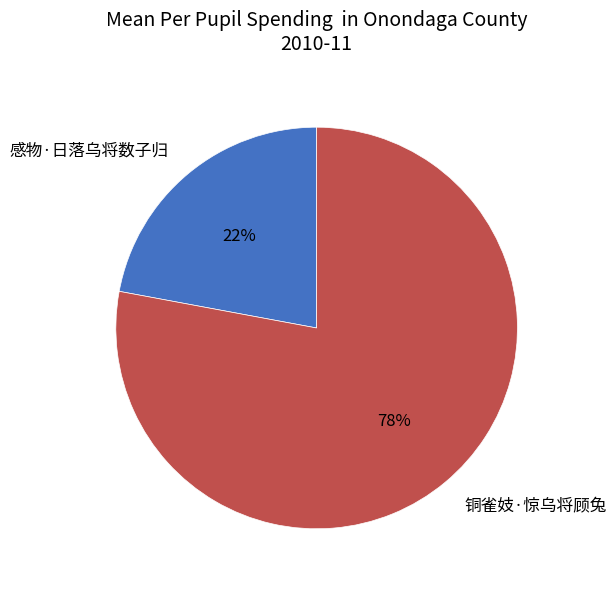

True or false: 感物·日落乌将数子归 accounts for 22% of the total.

True